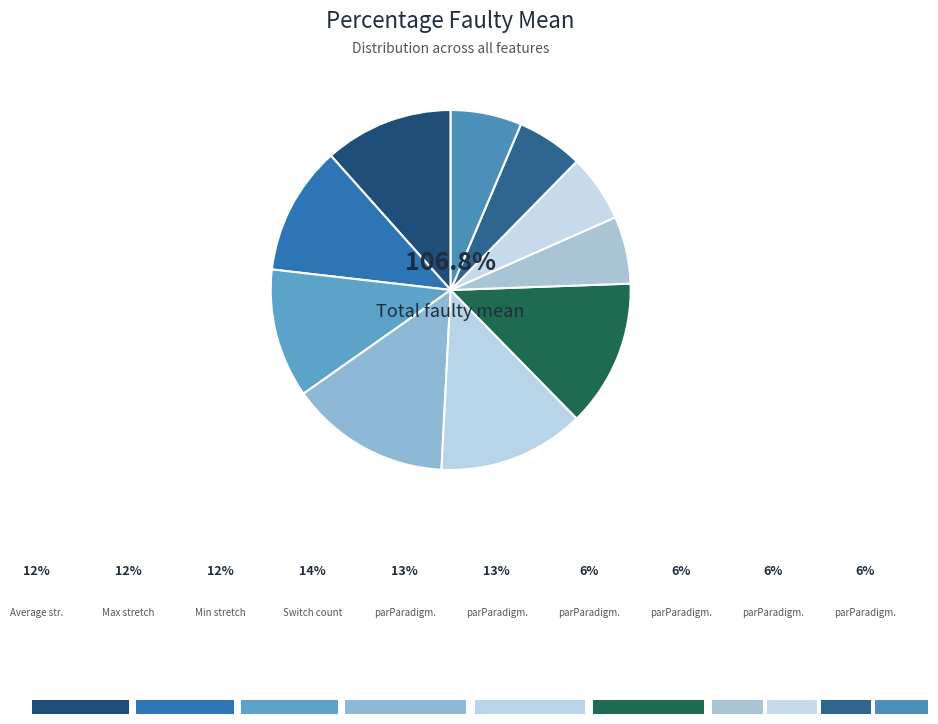

Count the number of slices in the pie.

10